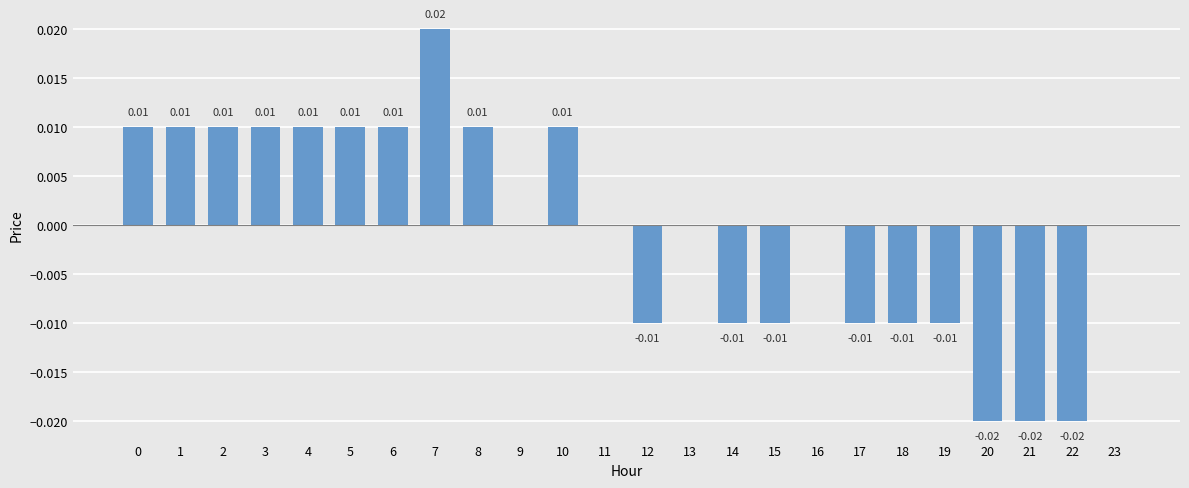

Which has a higher value, 8 or 9?

8